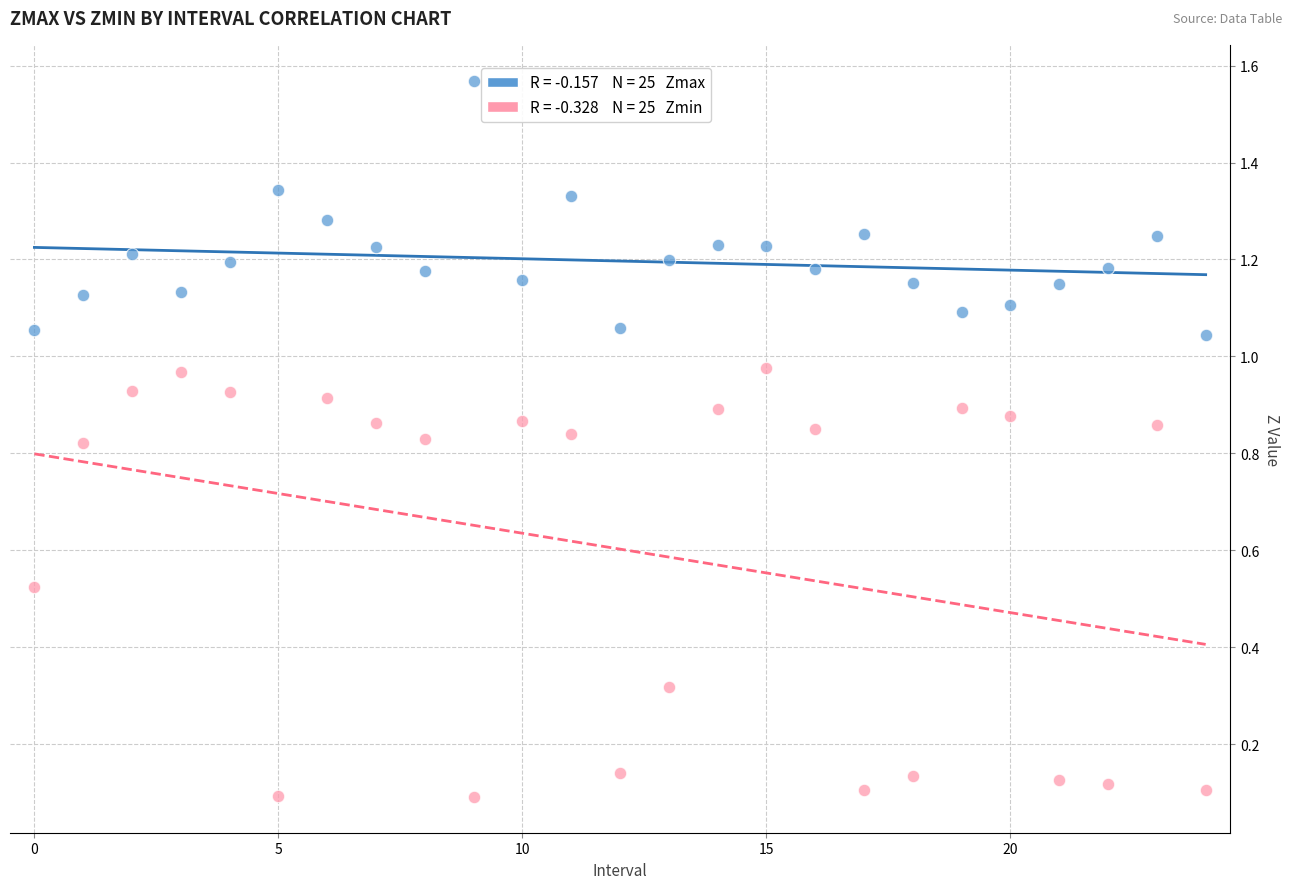

How many data points are displayed?

50